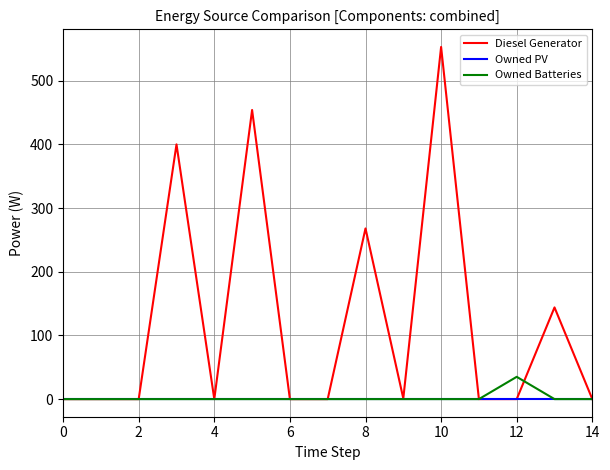

Which series has the largest range (max minus min)?

Diesel Generator